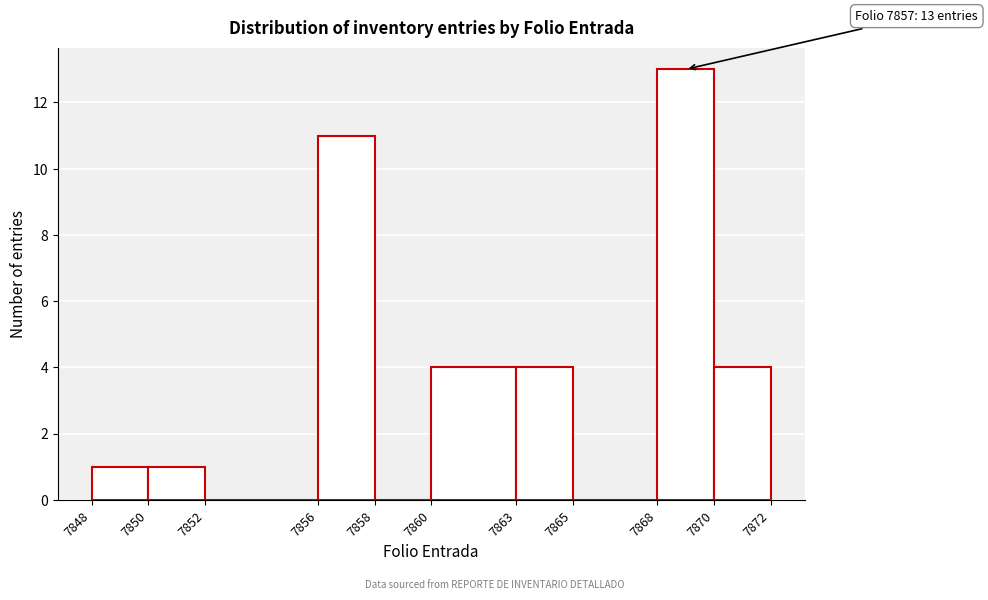

Over which range of the x-axis is the bar tallest?

7868 to 7870